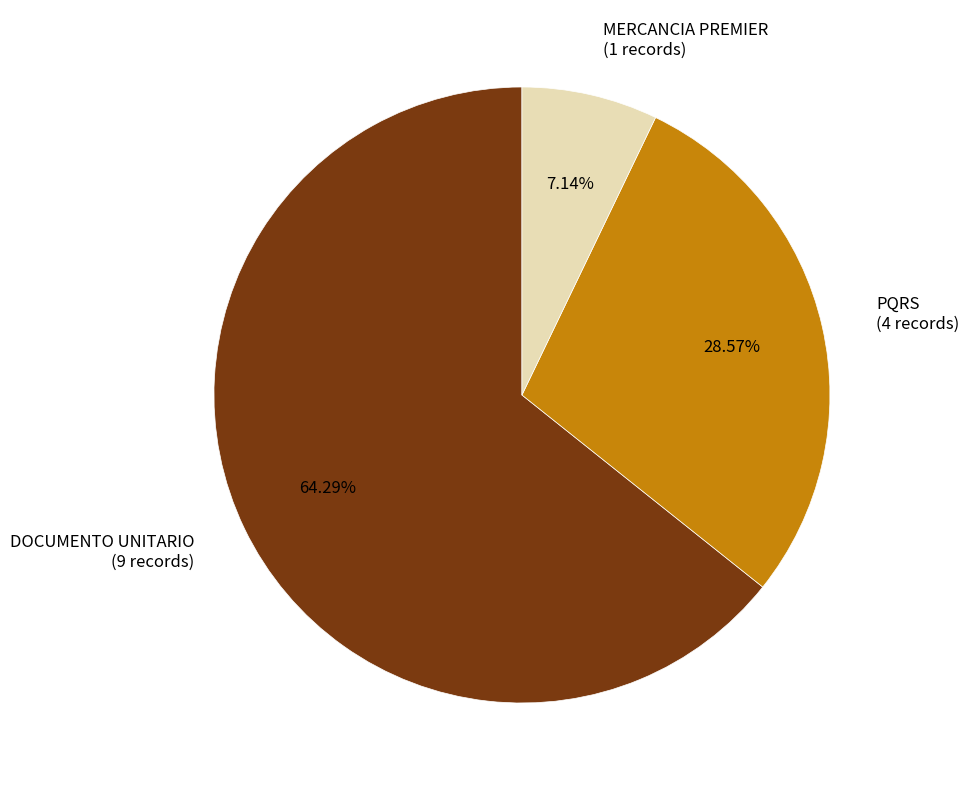

To the nearest percent, what is the average slice percentage?

33%